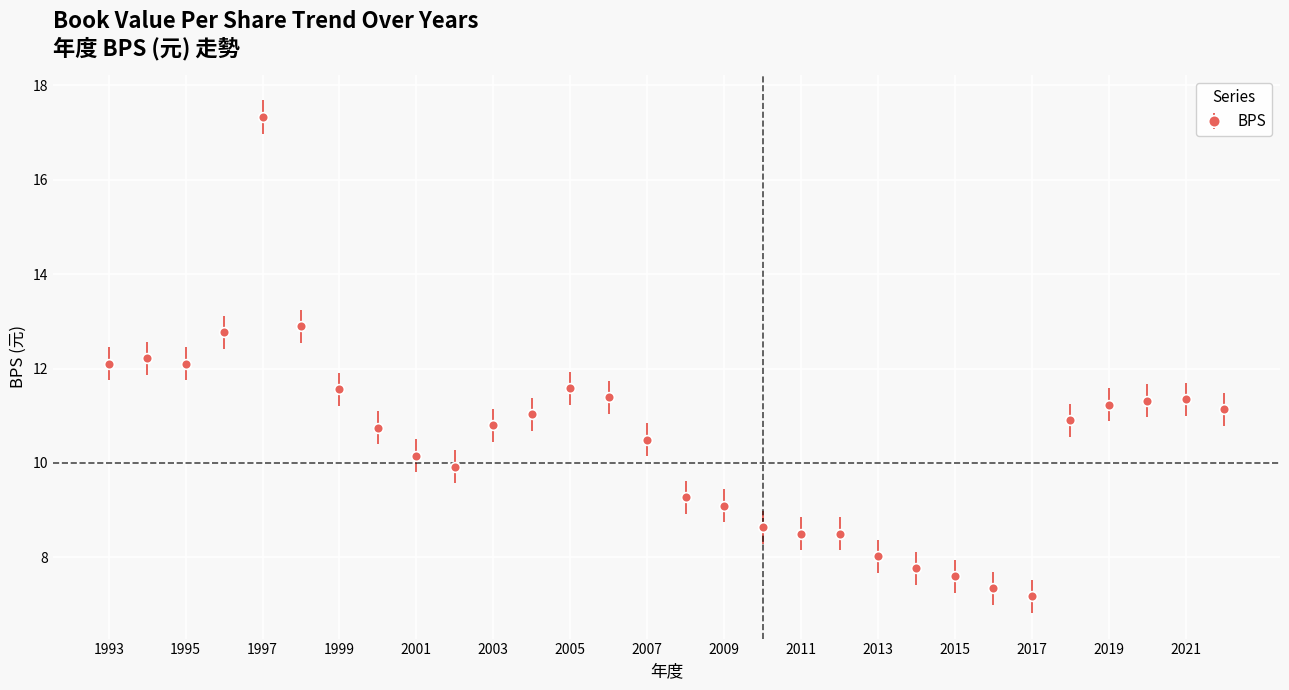

True or false: the data has more than 1 interior local peaks.

True